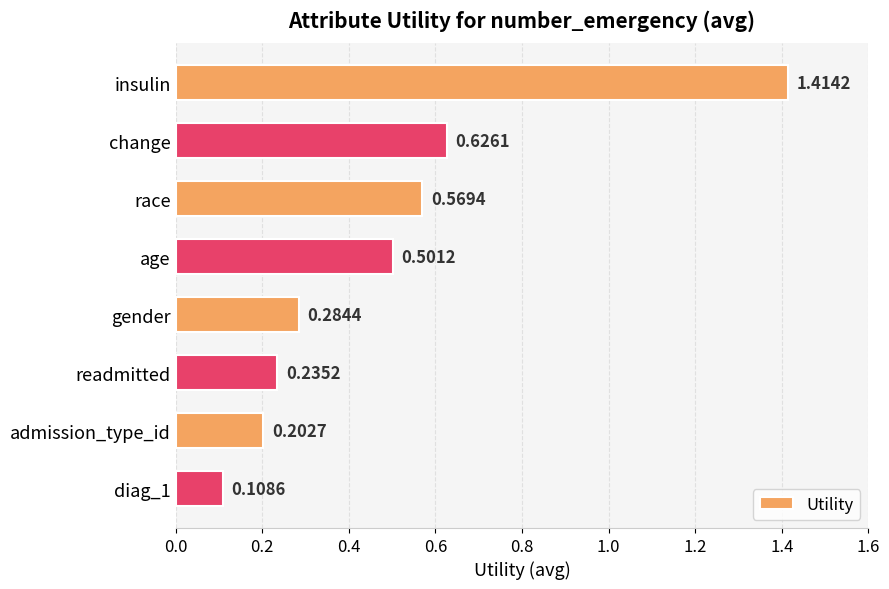

List the labels in order of value, largest first.

insulin, change, race, age, gender, readmitted, admission_type_id, diag_1